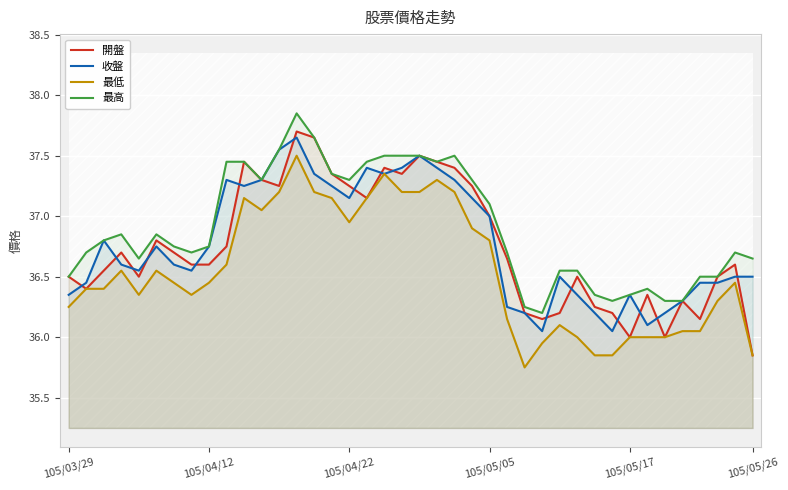

True or false: 開盤 has a value of 9.2 at 105/04/12.

False